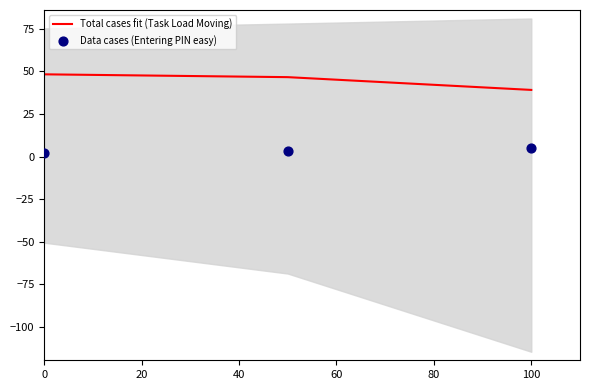

What is the highest value of the Total cases fit (Task Load Moving) series?

48.3